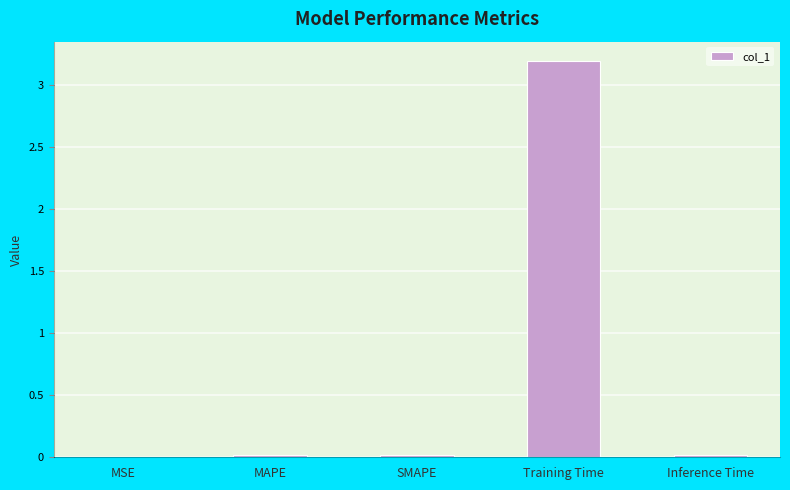

Are the bars horizontal?

No